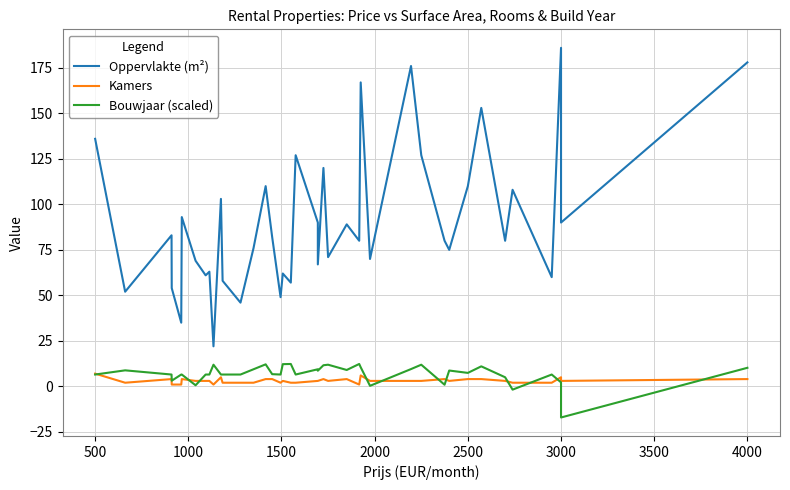

What is the average value of the Kamers series?

3.1